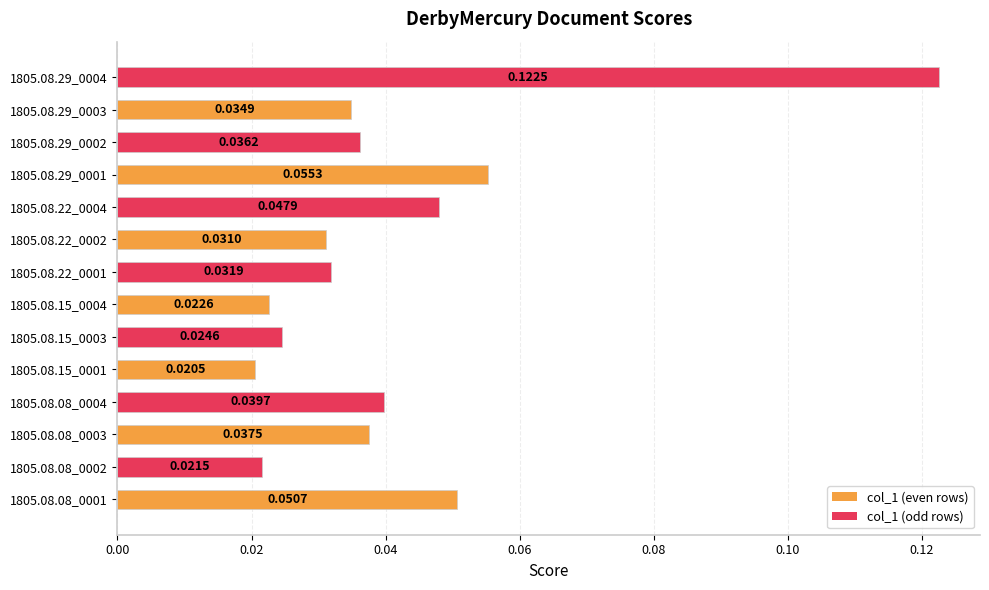

The value at 1805.08.08_0003 is 0.1. True or false?

False